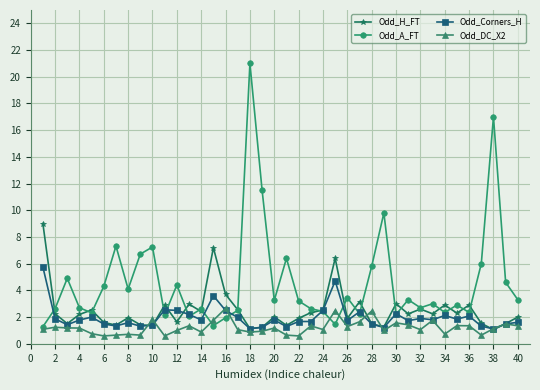

What is the minimum value for Odd_Corners_H?

1.1